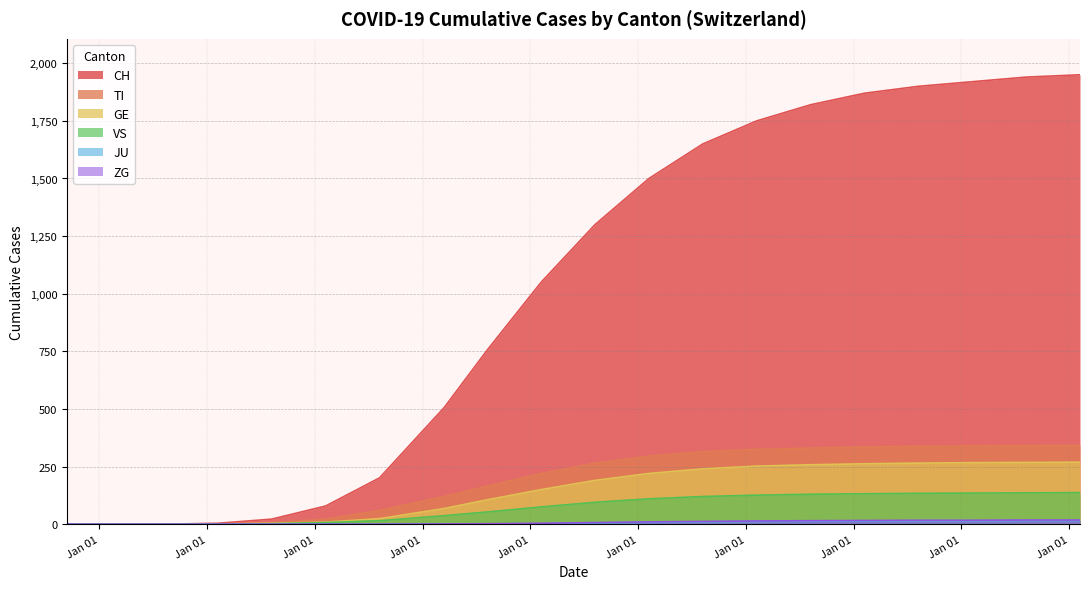

Which series has the largest total across all categories?

CH